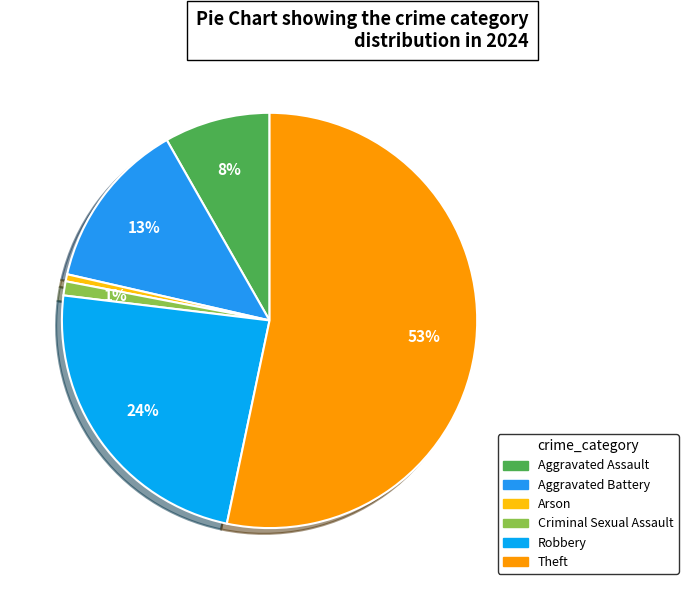

How many slices are in this pie chart?

6